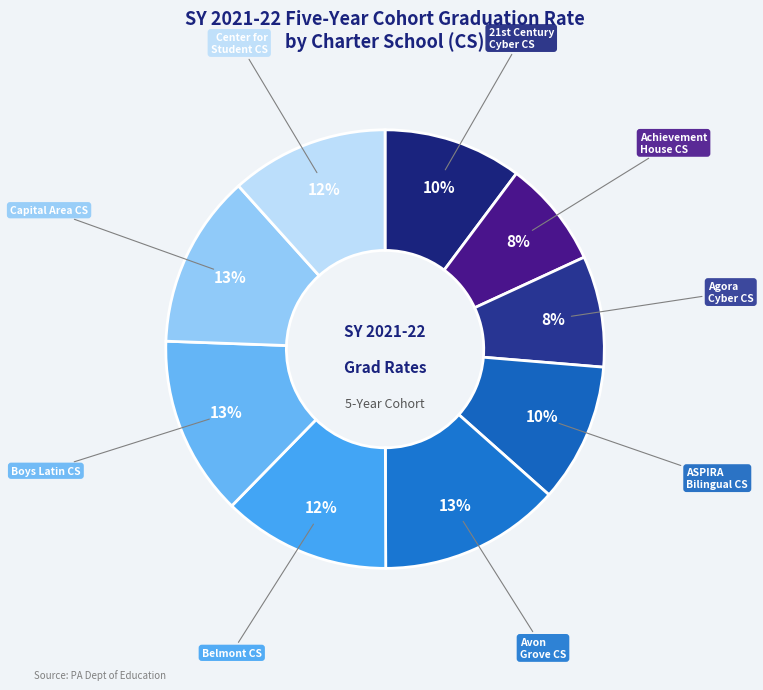

Is it true that Capital Area CS is 25% of the pie?

False